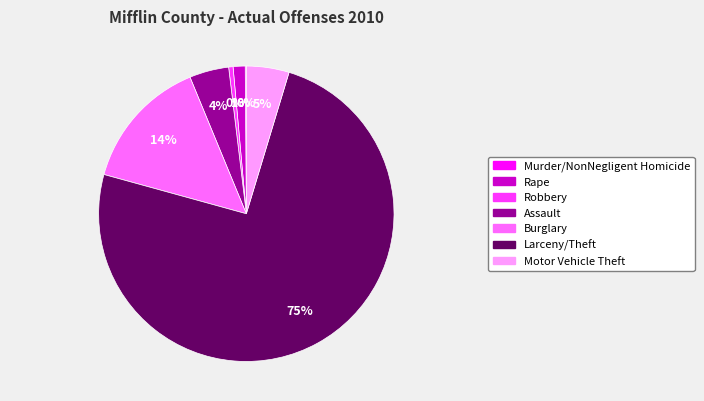

To the nearest percent, what is the average slice percentage?

14%